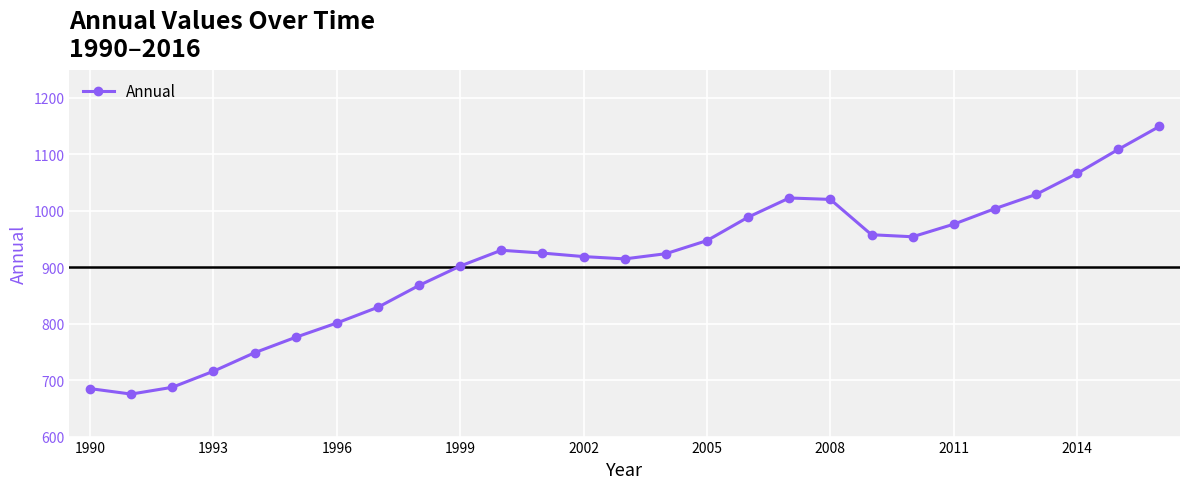

What is the greatest value displayed?

1149.5